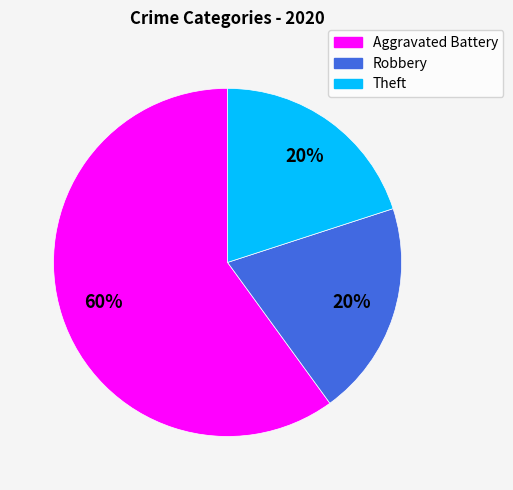

Which slice is the largest?

Aggravated Battery